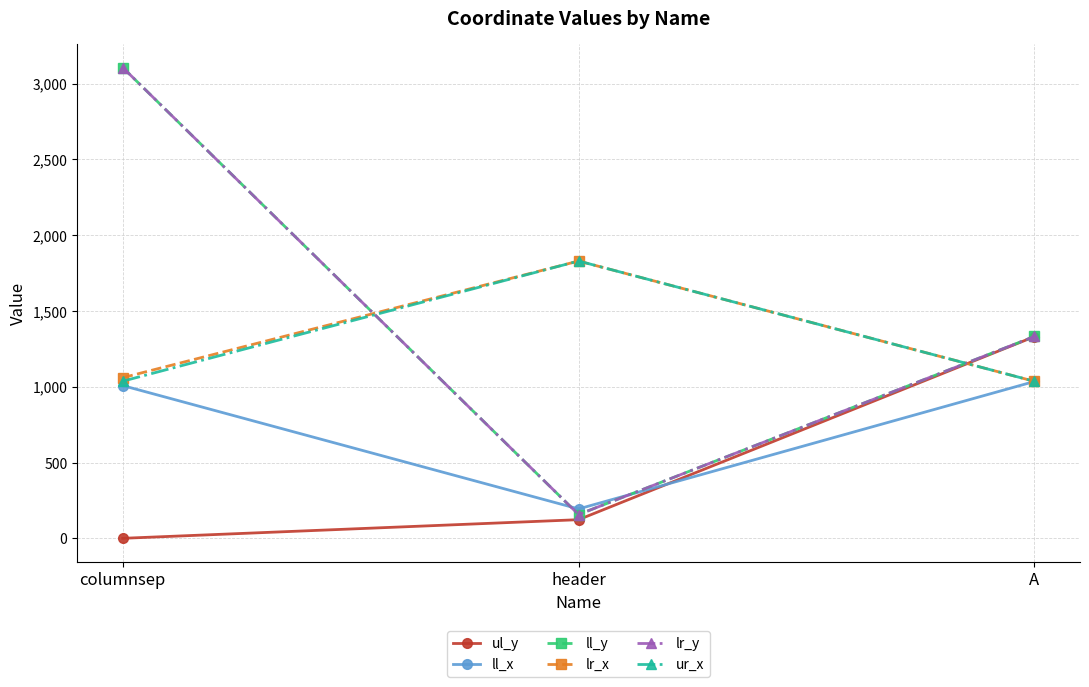

Does the chart have visible grid lines?

Yes